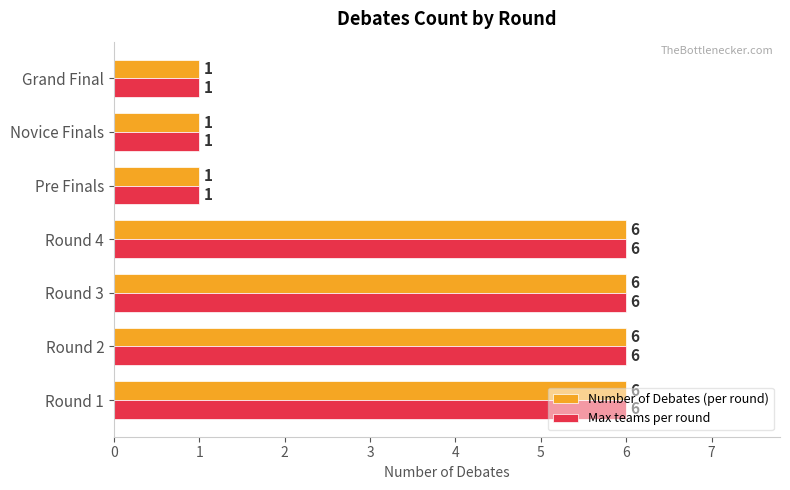

The Number of Debates (per round) series shows 6 at Round 2. True or false?

True